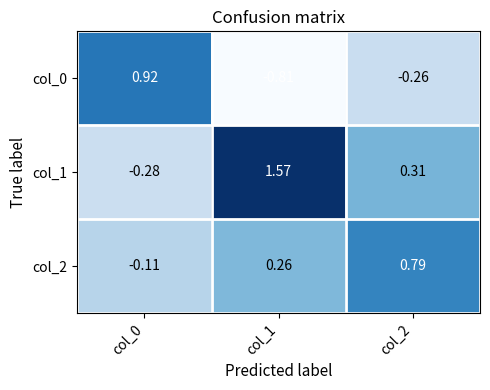

Is the value of col_2 at col_2 greater than the value of col_1 at col_0?

Yes